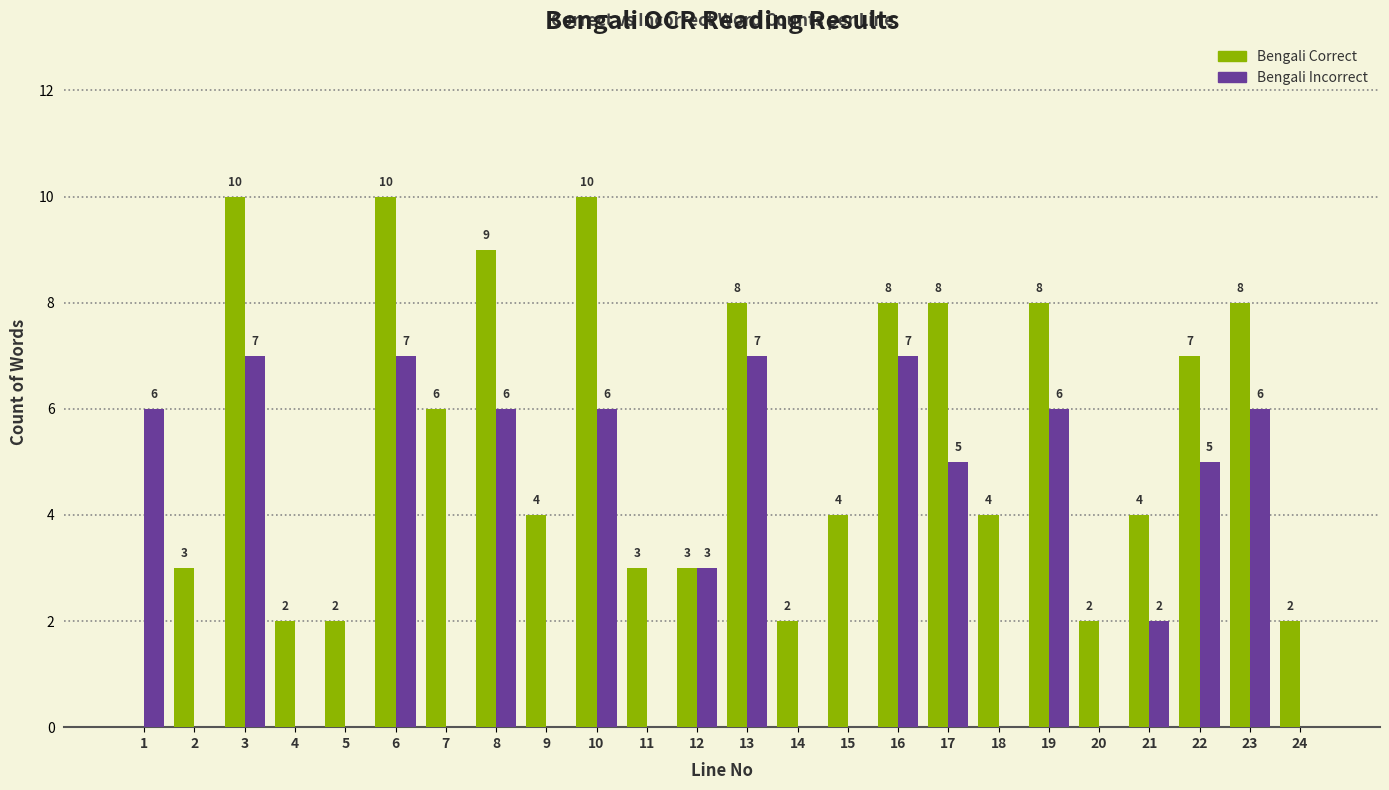

Reading right to left, extract all data points from this chart.

Bengali Correct: 24=2	23=8	22=7	21=4	20=2	19=8	18=4	17=8	16=8	15=4	14=2	13=8	12=3	11=3	10=10	9=4	8=9	7=6	6=10	5=2	4=2	3=10	2=3	1=0
Bengali Incorrect: 24=0	23=6	22=5	21=2	20=0	19=6	18=0	17=5	16=7	15=0	14=0	13=7	12=3	11=0	10=6	9=0	8=6	7=0	6=7	5=0	4=0	3=7	2=0	1=6